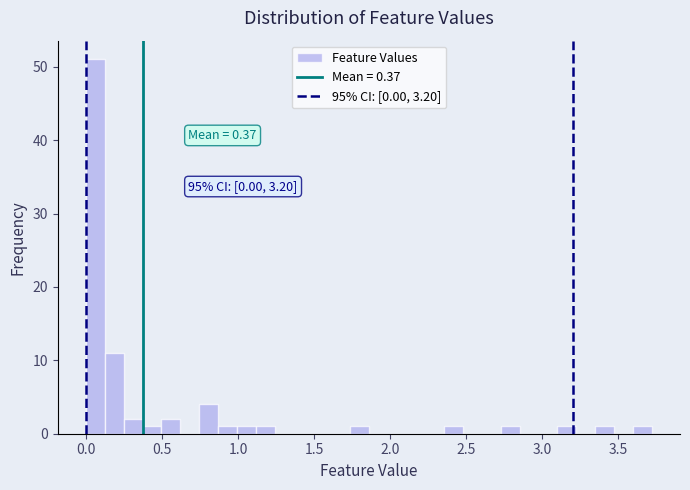

Read against the x-axis, roughly where is the centre of the tallest bar?

0.05